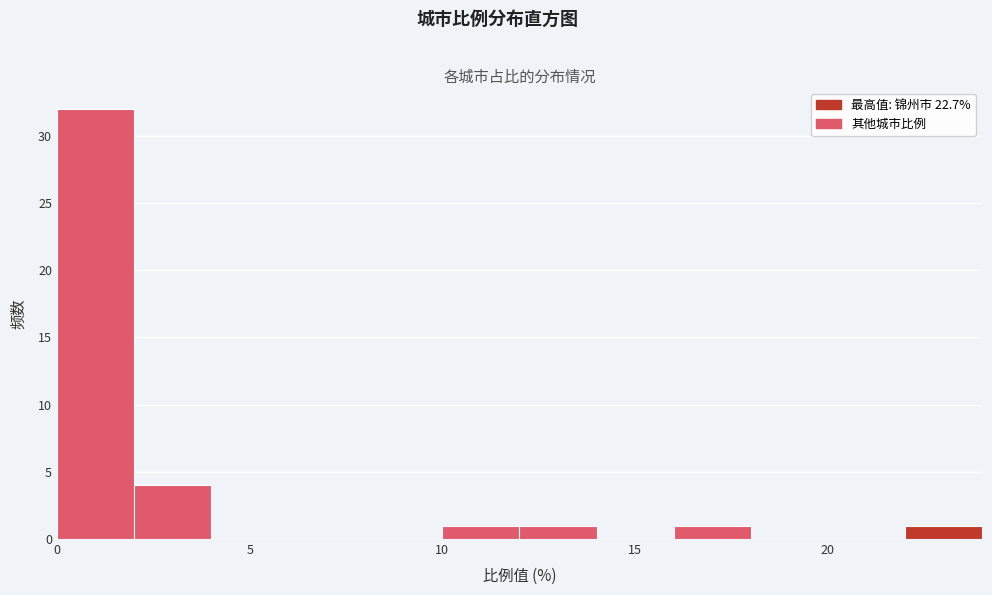

What is the height of the bar covering 22 to 24 on the x-axis? The values are not printed on the chart, so give them approximately, as read against the axis.

1